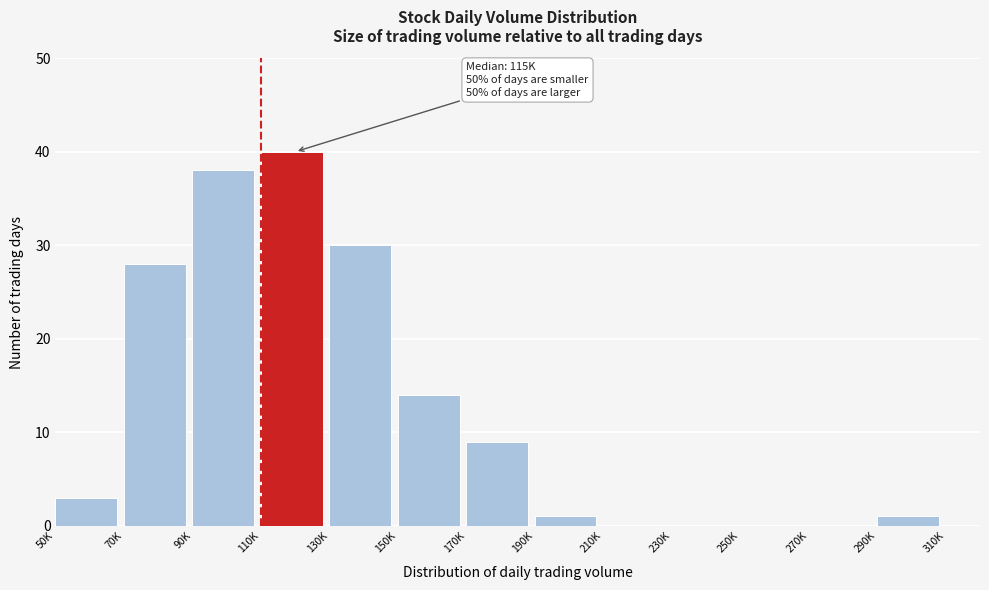

Reading right to left, list all the values displayed in this chart.

310K=0	290K=1	270K=0	250K=0	230K=0	210K=0	190K=1	170K=9	150K=14	130K=30	110K=40	90K=38	70K=28	50K=3